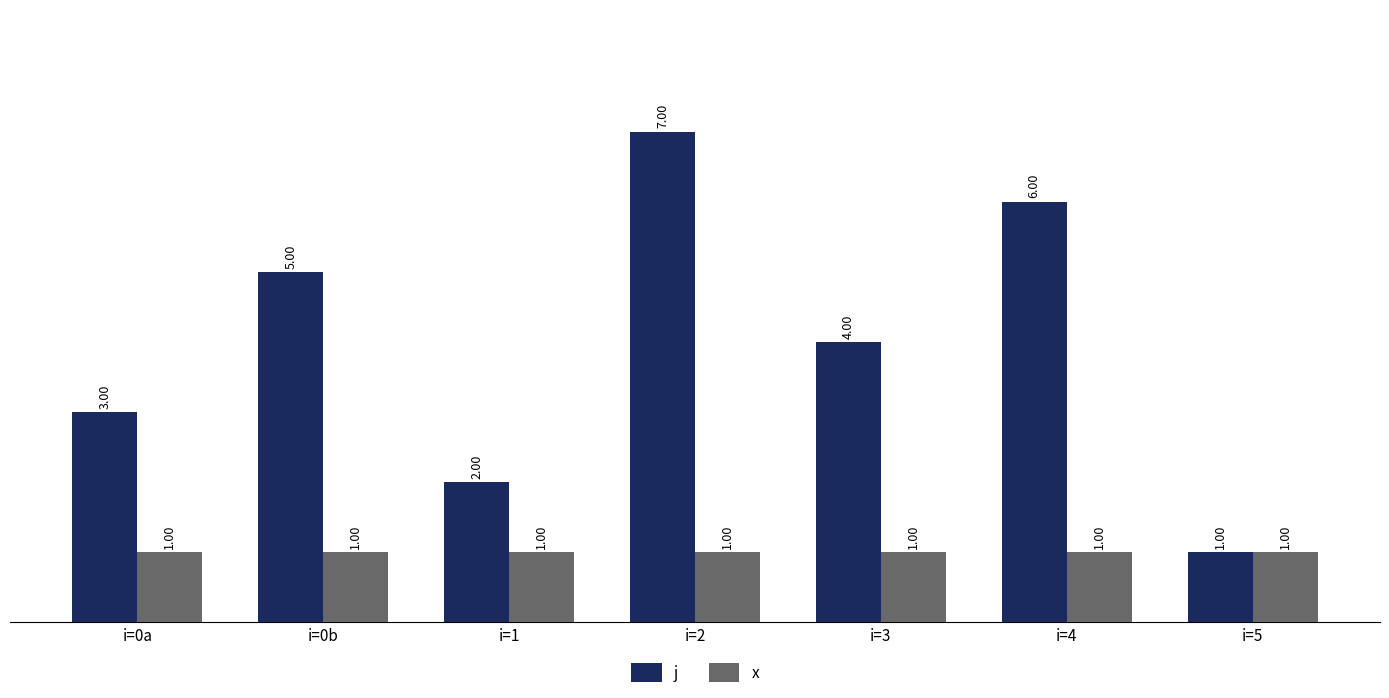

What is the maximum value shown in the chart?

7